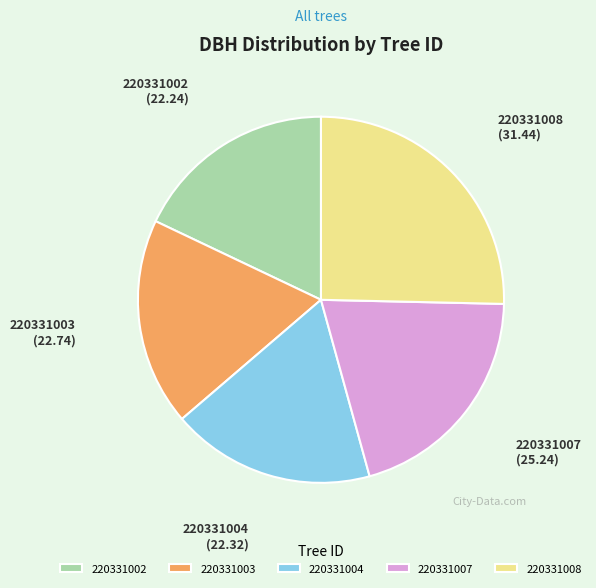

The 220331003 slice represents 4% of the pie. True or false?

False